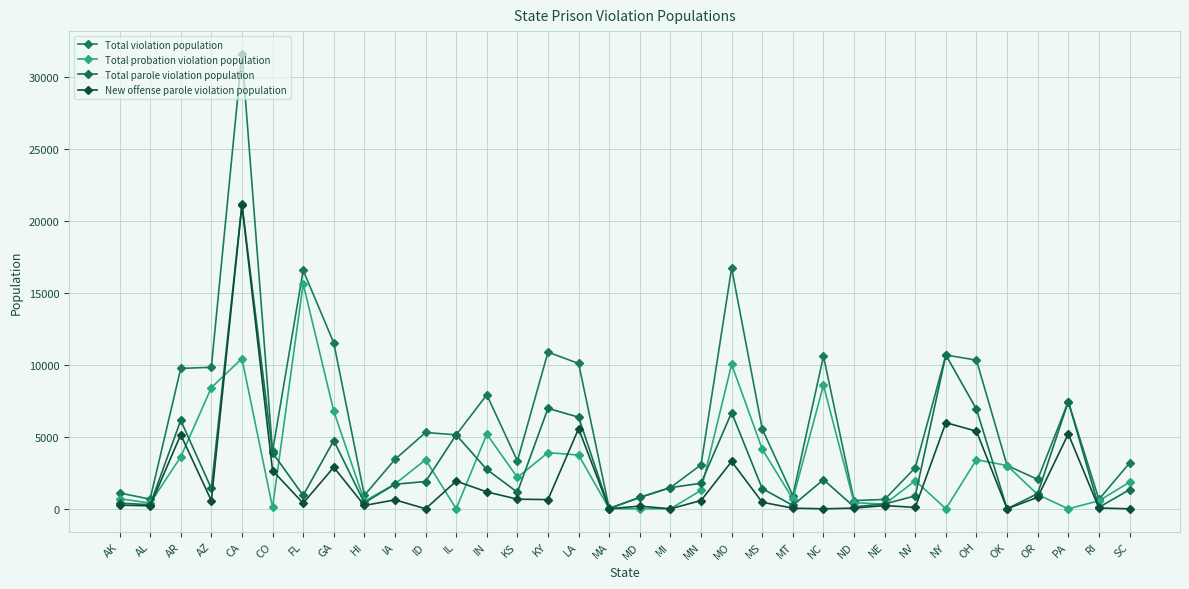

What is the value of the Total parole violation population point at the 12th from the left?

5134